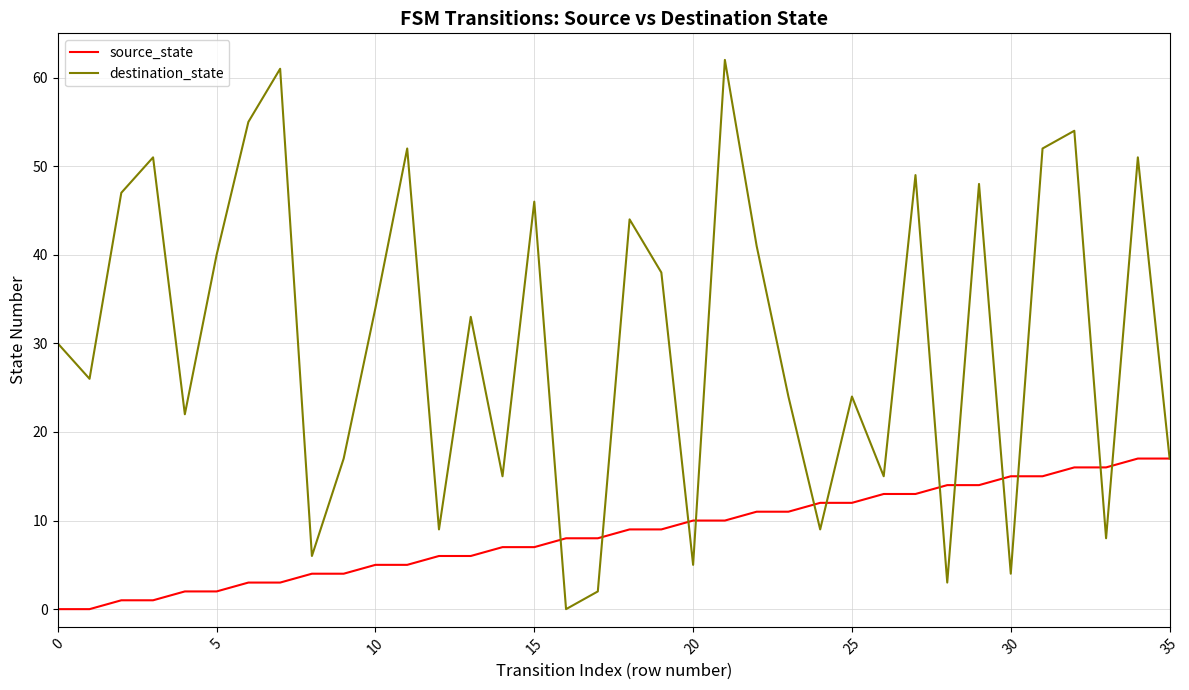

What is the greatest value displayed?

62